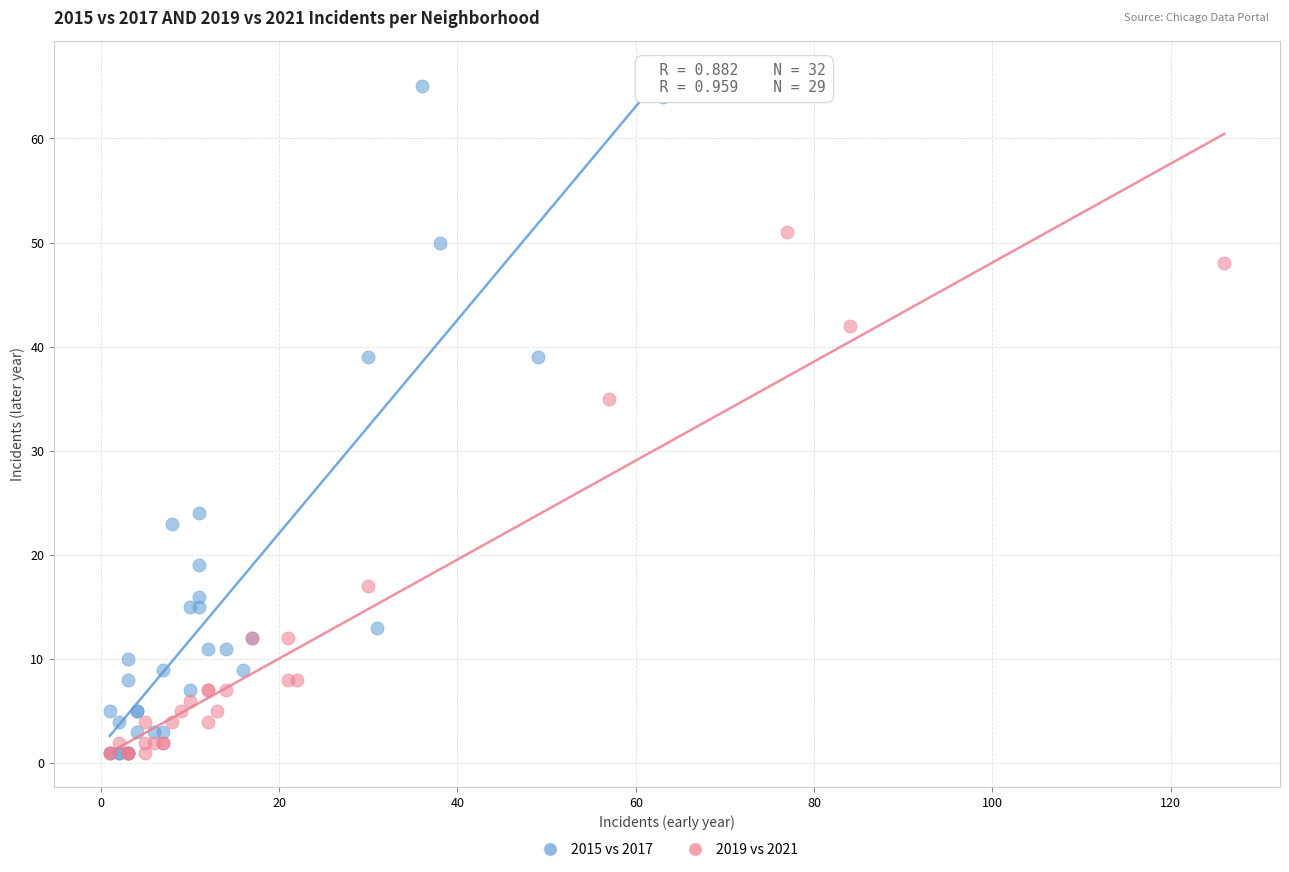

Which series contains the highest Y value?

2015 vs 2017